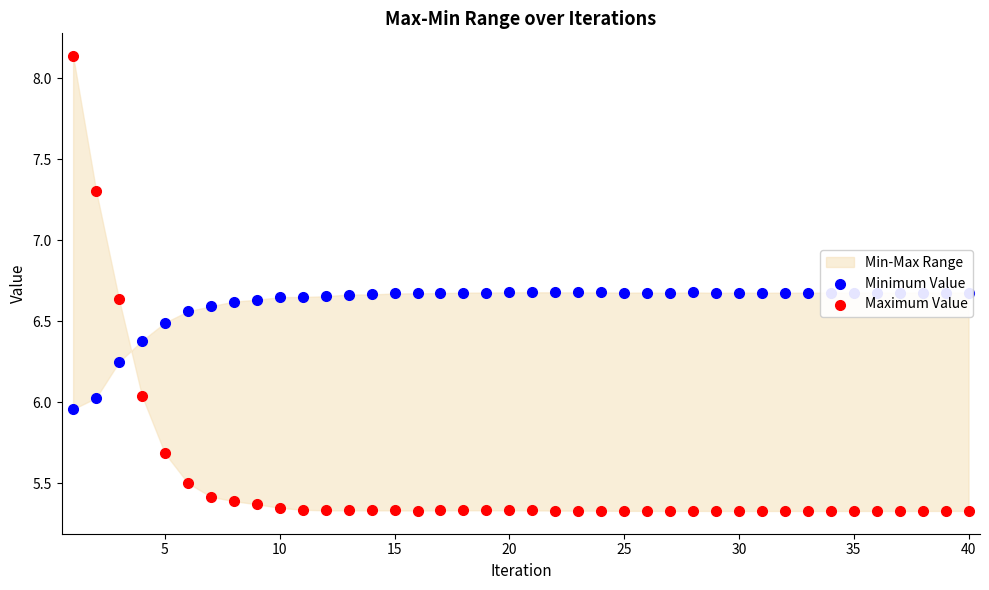

Which series has the largest total across all categories?

Minimum Value